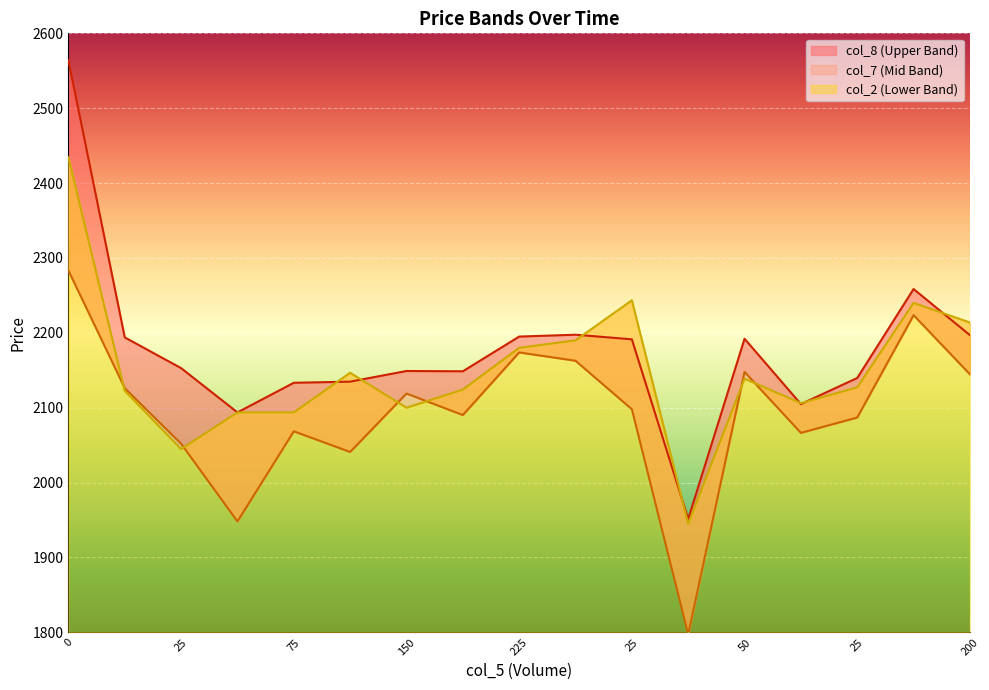

True or false: col_8 has more than 1 points higher than both neighbors.

True